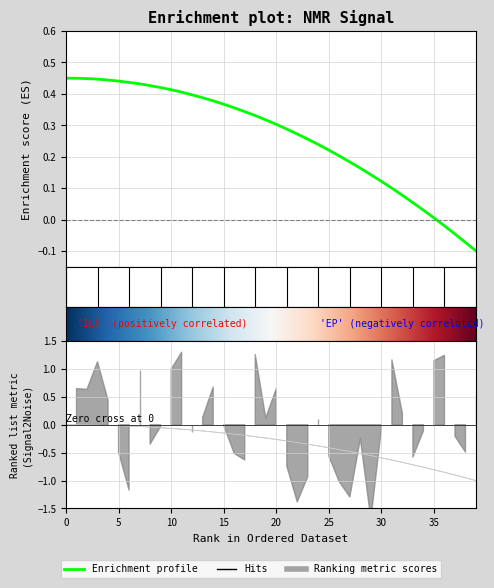

How many lines are shown in the chart?

3